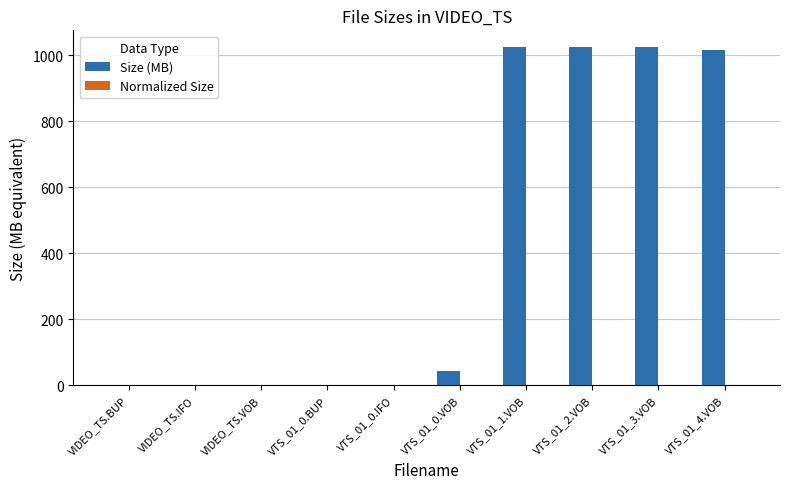

Which series has the largest total across all categories?

Size (MB)